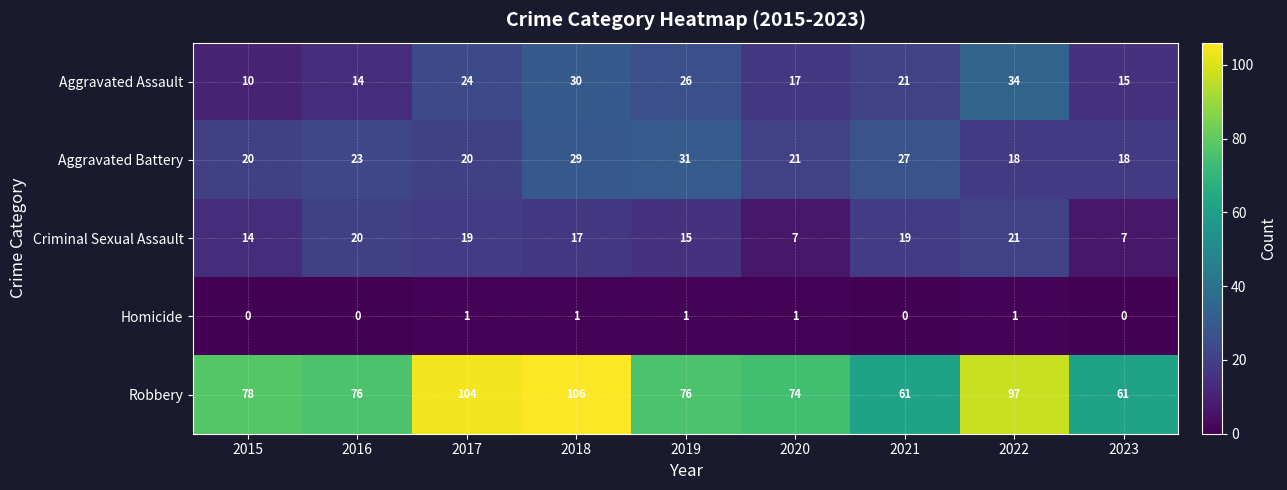

Which series has the largest total across all categories?

Robbery